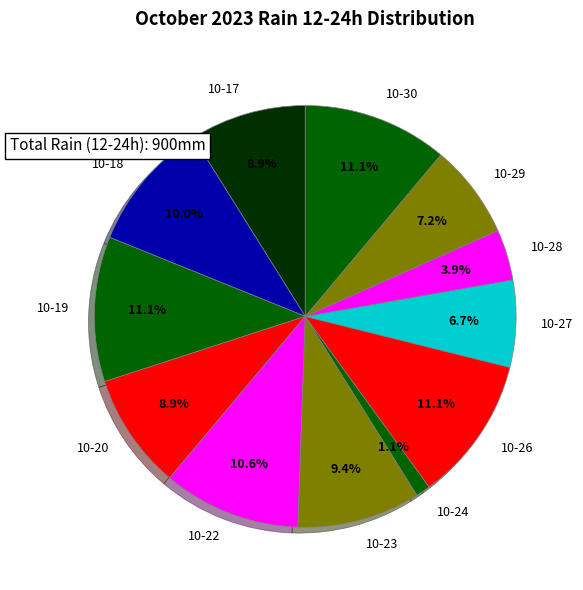

How much of the chart is everything except 10-27?

93.3%